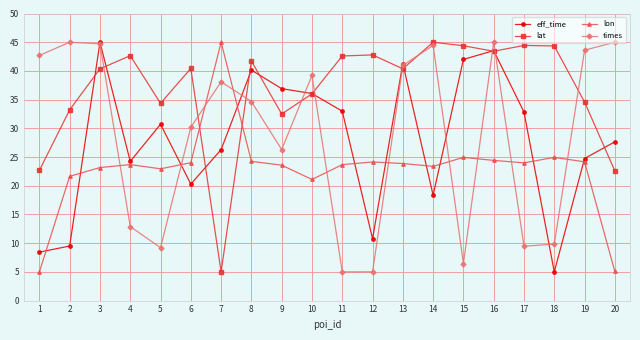

At 15, list the series in order from largest to smallest.

lat, eff_time, lon, times